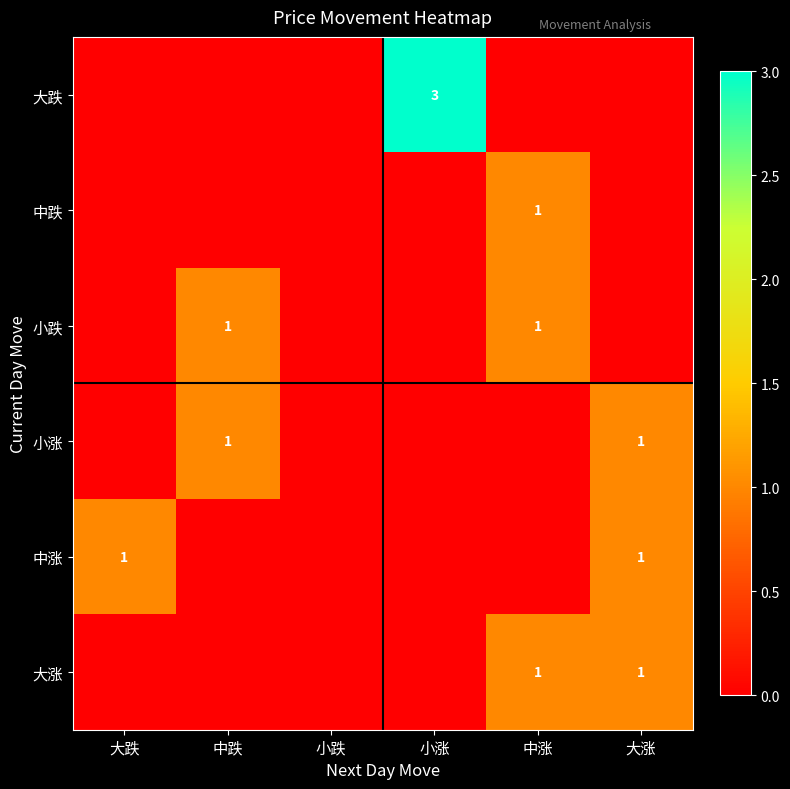

True or false: 大涨 has a value of 1 at 大涨.

True